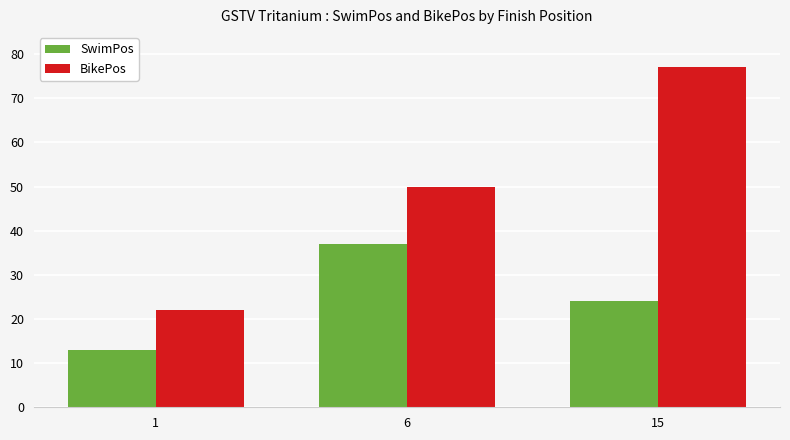

Reading left to right, what are all the values shown in this chart?

SwimPos: 1=13	6=37	15=24
BikePos: 1=22	6=50	15=77